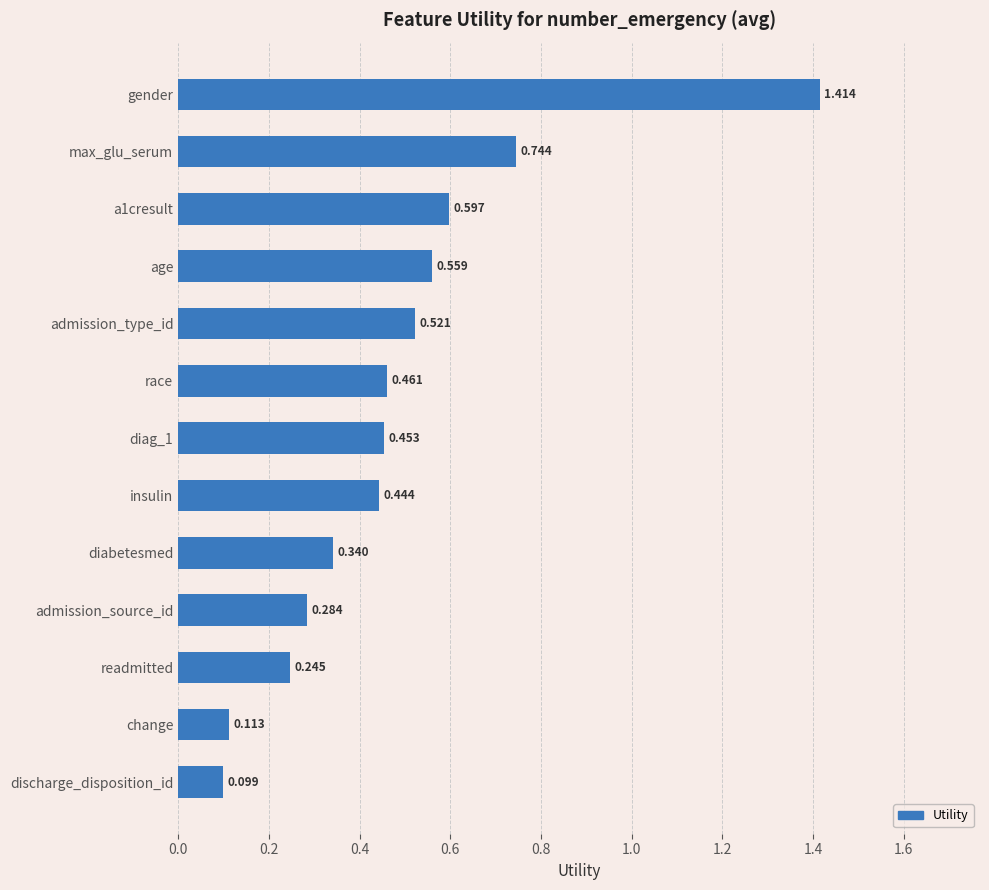

At which label is the value closest to 0?

discharge_disposition_id